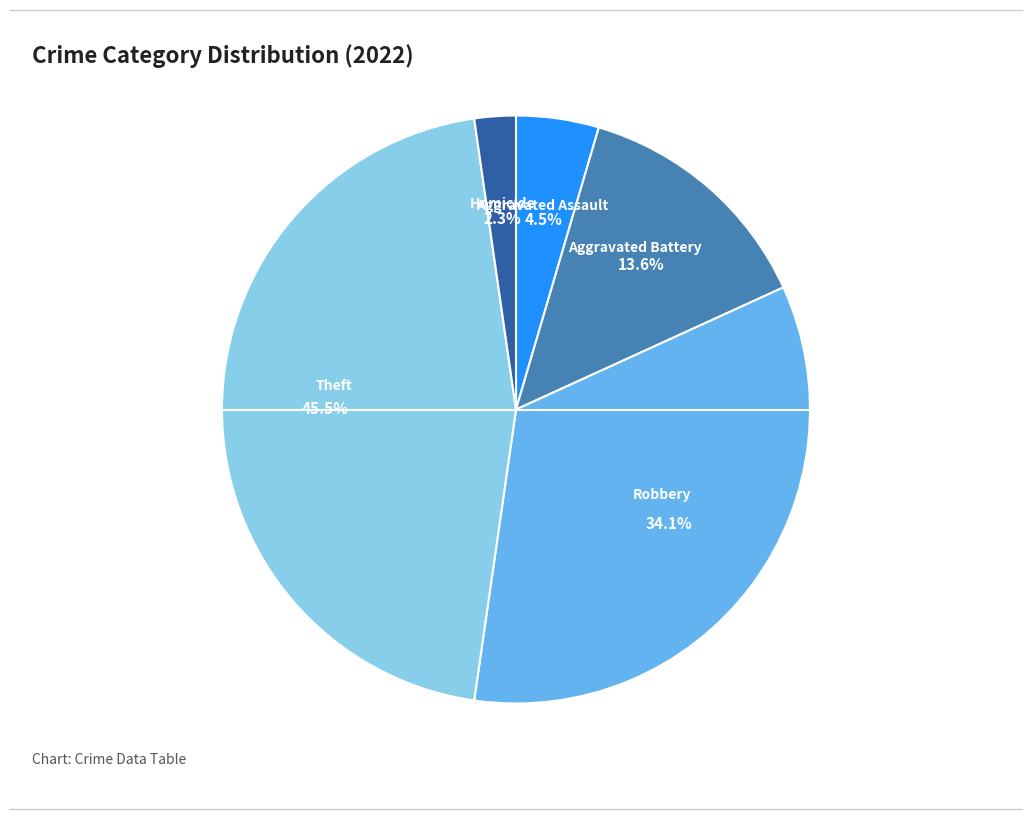

Combined, what portion of the pie is Robbery and Homicide?

36.4%